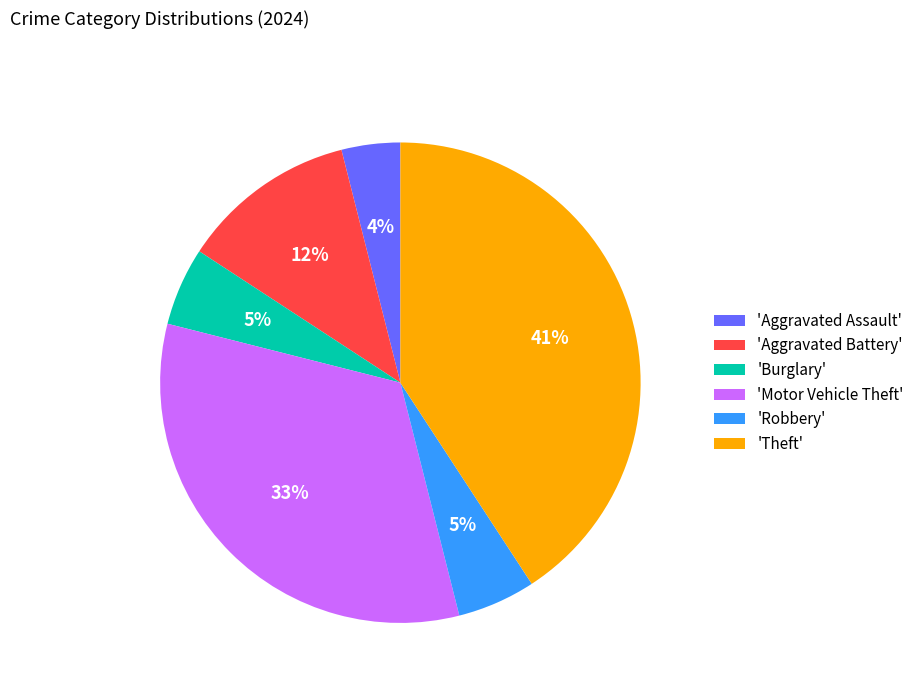

Which slice is the largest?

'Theft'